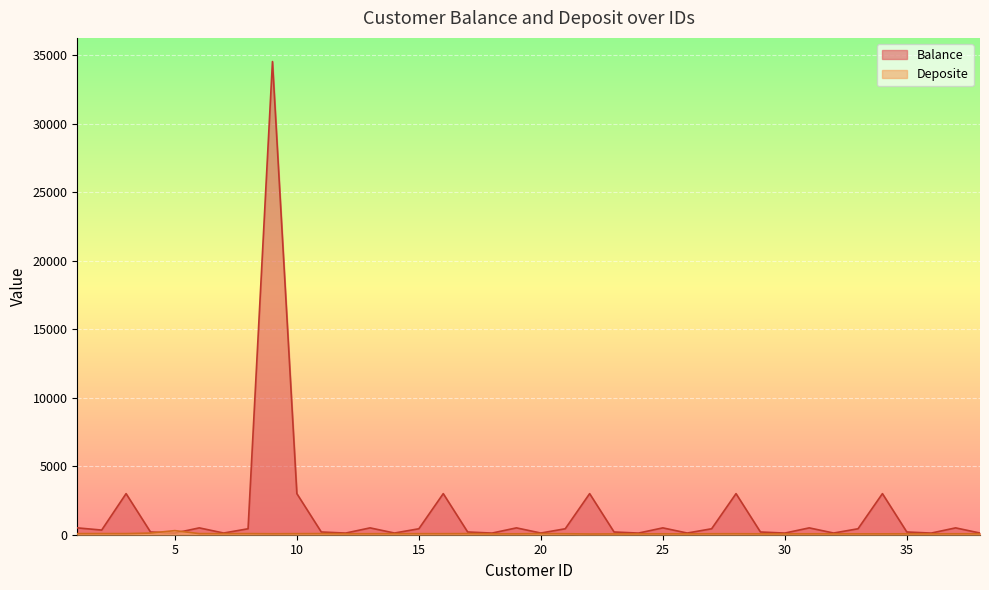

What is the maximum value shown in the chart?

34545